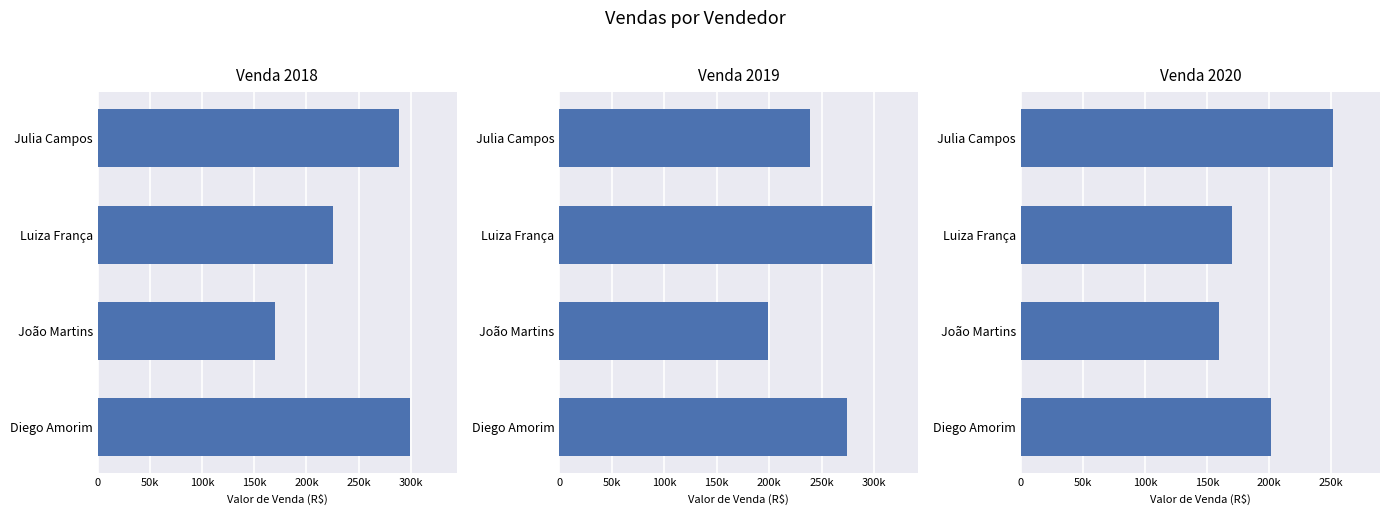

True or false: Venda 2018 has a value of 513891 at Julia Campos.

False